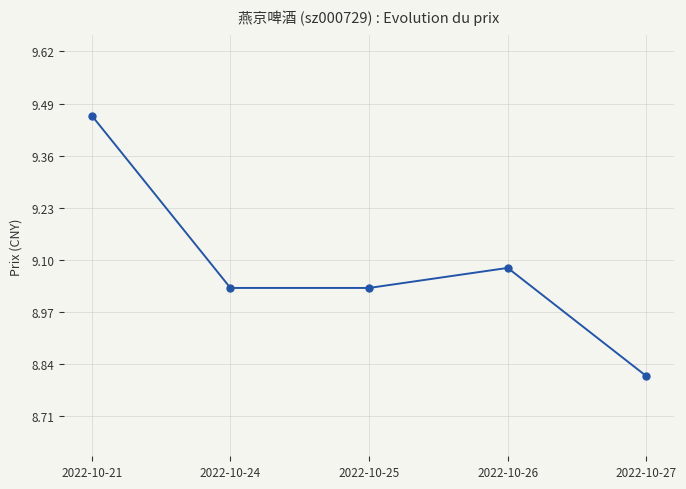

Where does the data first go above 9?

2022-10-21